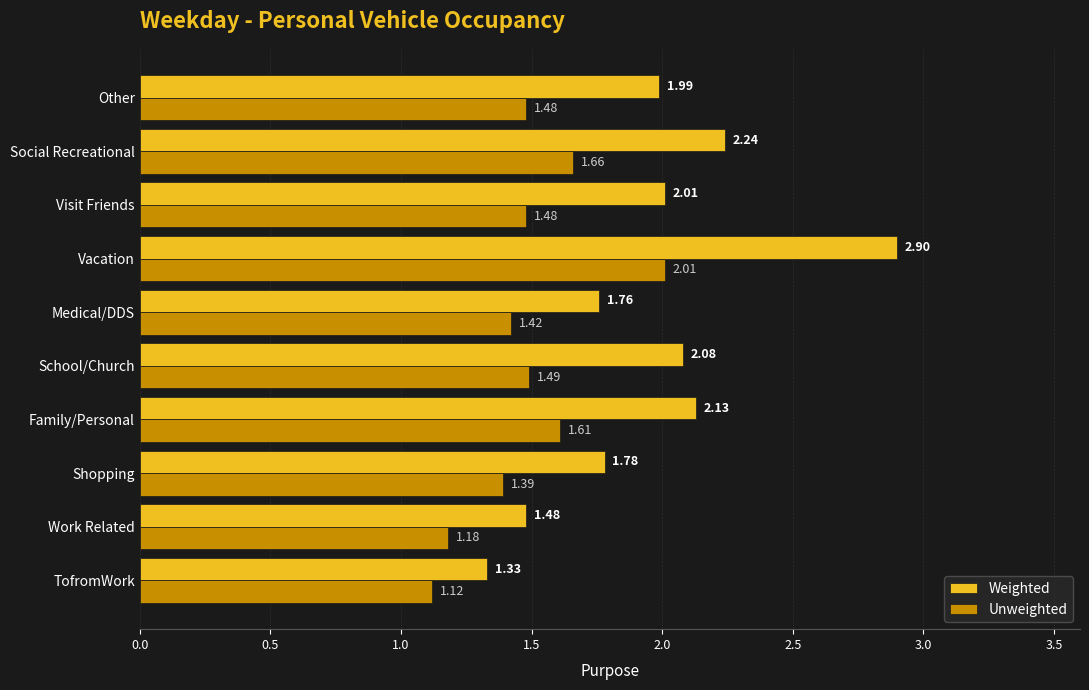

What is the difference between the highest and lowest values at Medical/DDS?

0.3